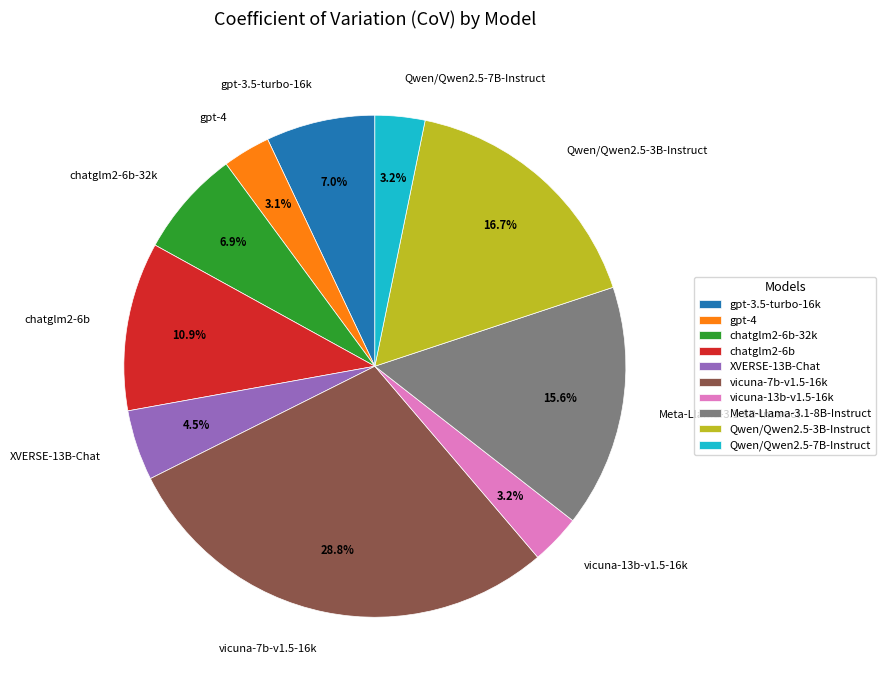

Which slice is the largest?

vicuna-7b-v1.5-16k